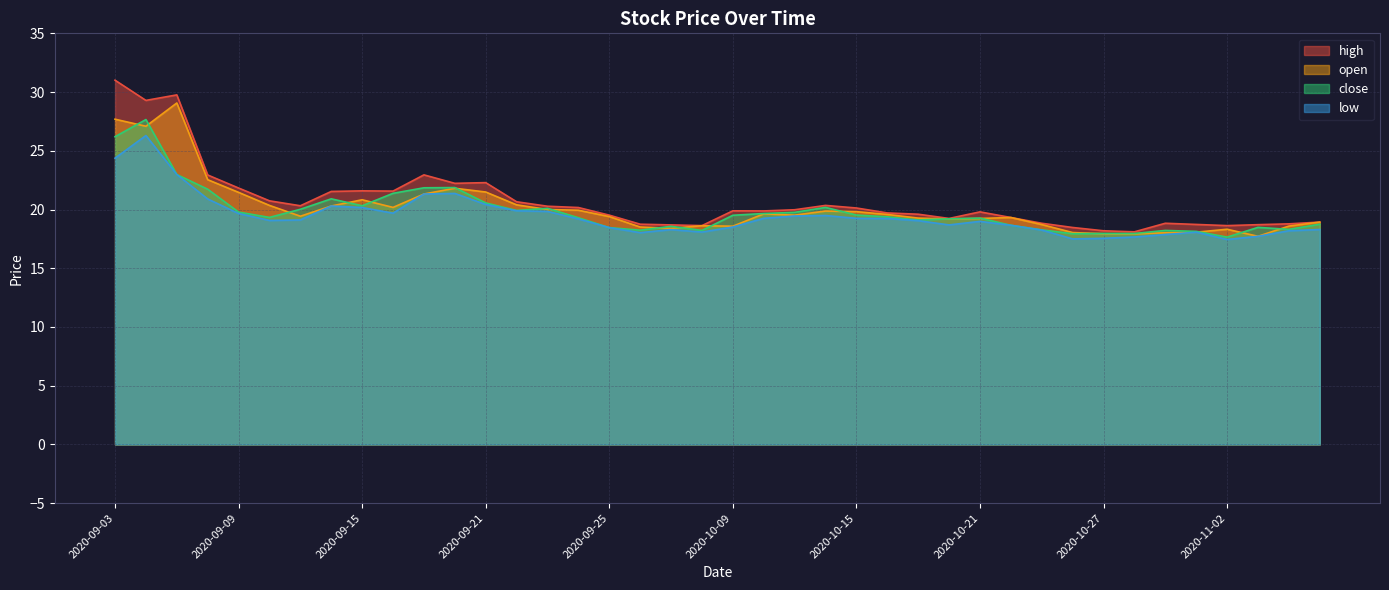

Which category has the lowest value across all series?

2020-11-02